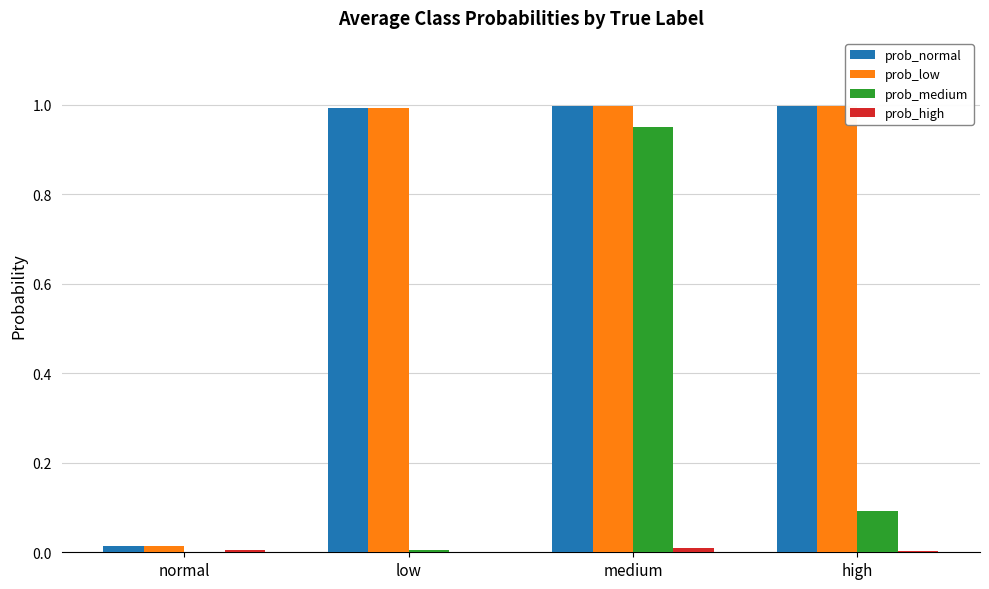

Which series changed the most between normal and low?

prob_normal